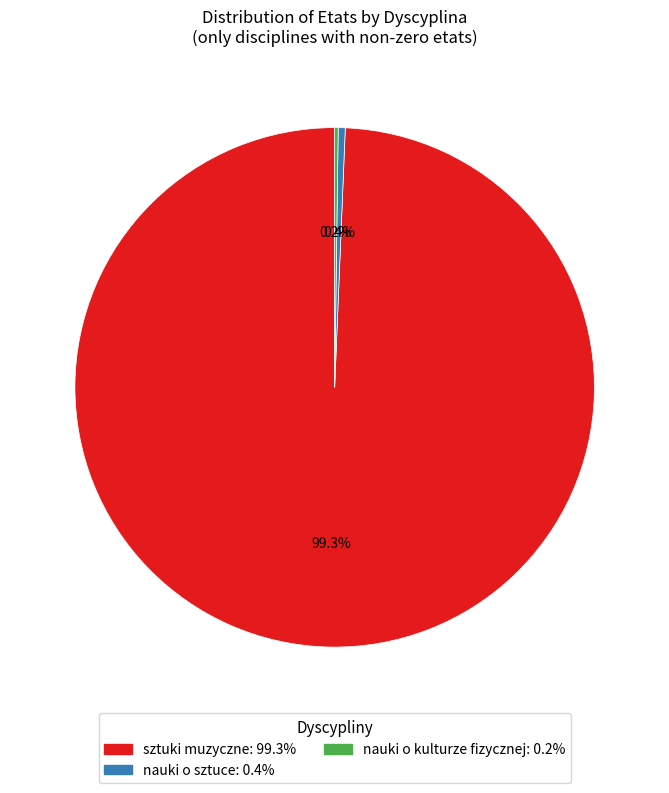

Which slice is the largest?

sztuki muzyczne